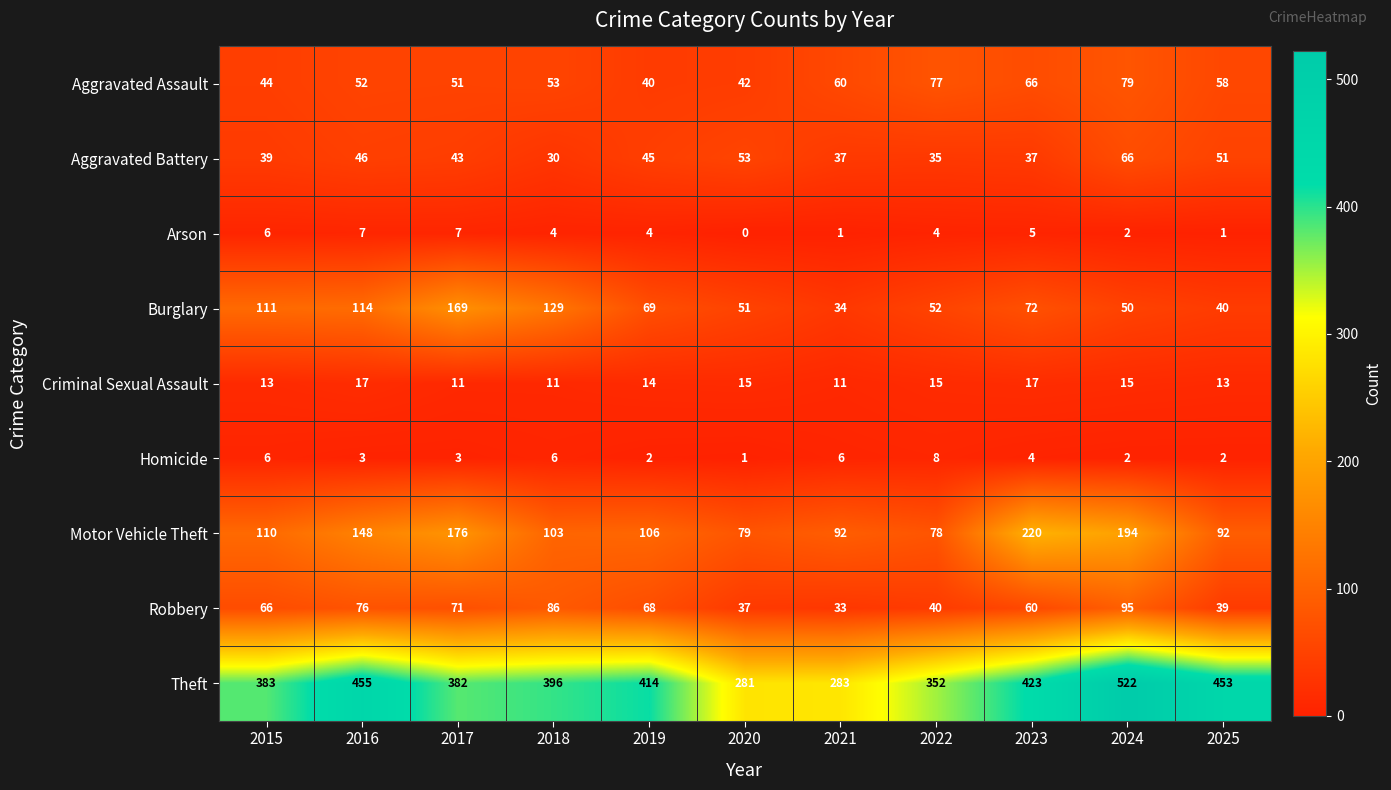

How many data points in Robbery are less than 66?

5